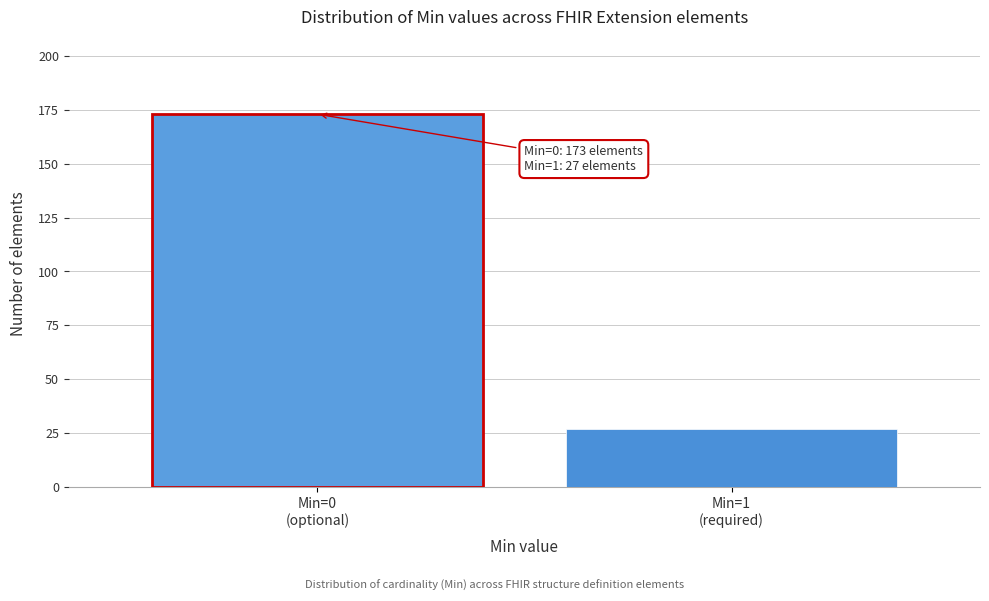

Reading left to right, what are all the values shown in this chart?

173	27